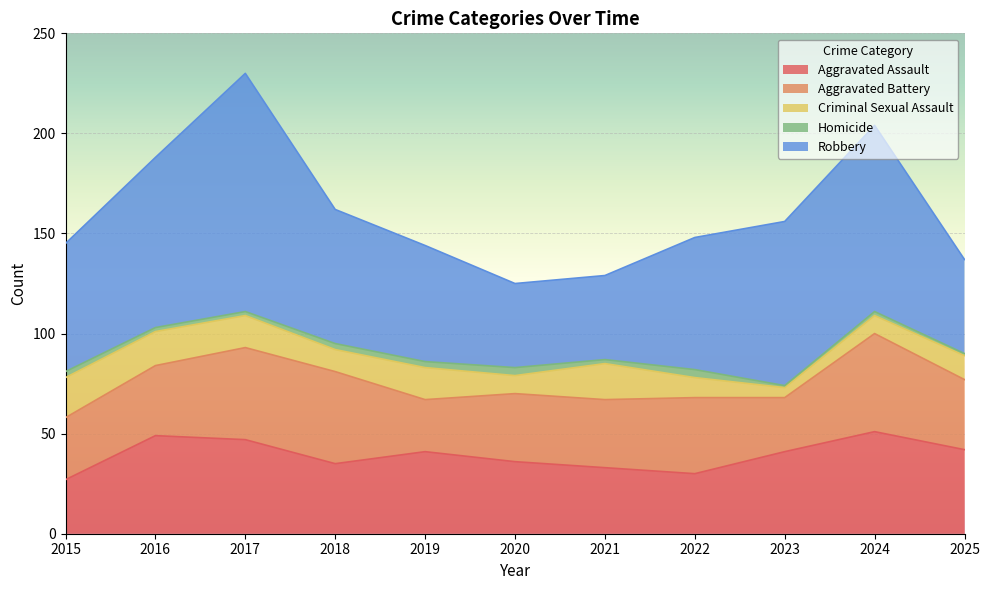

What value does the Aggravated Battery series have at 2025?

35